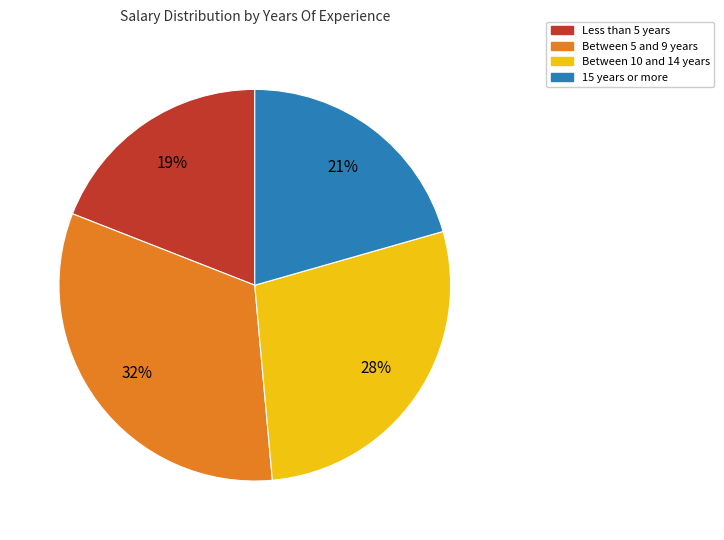

To the nearest percent, what is the difference between the largest and smallest slice percentages?

13%